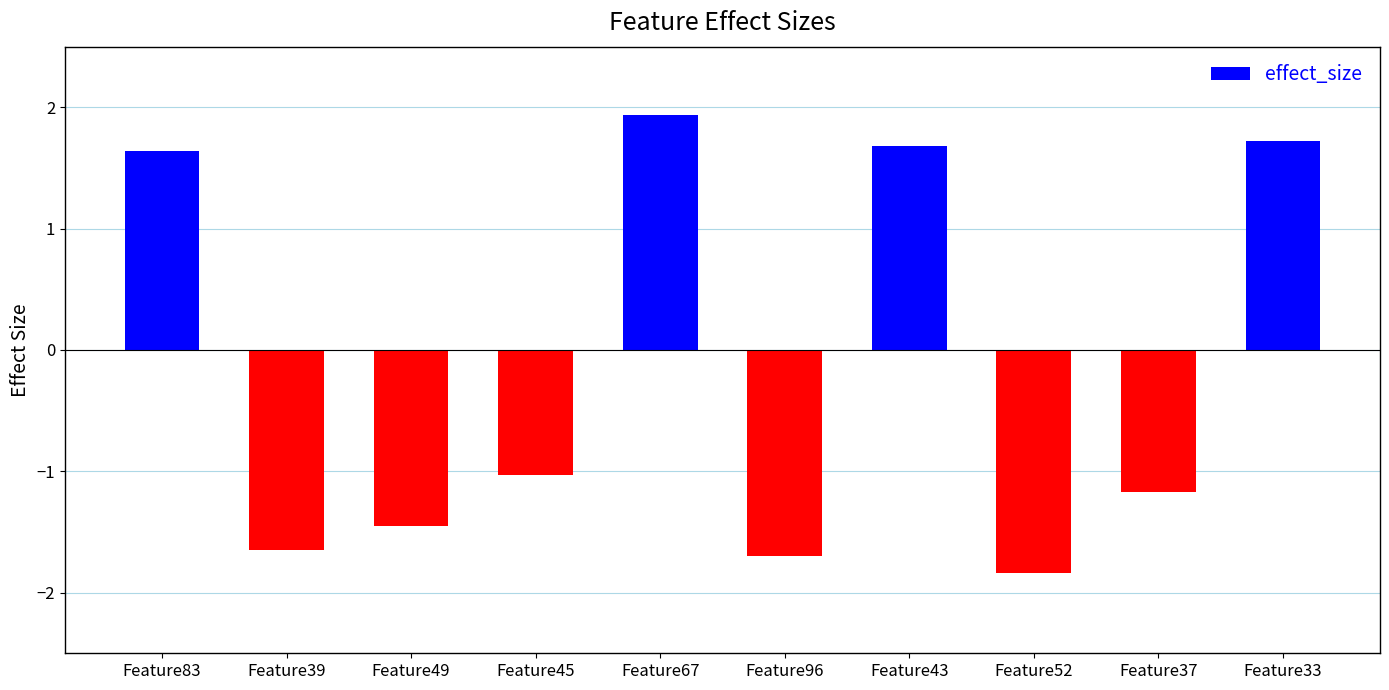

How many values are above zero?

4